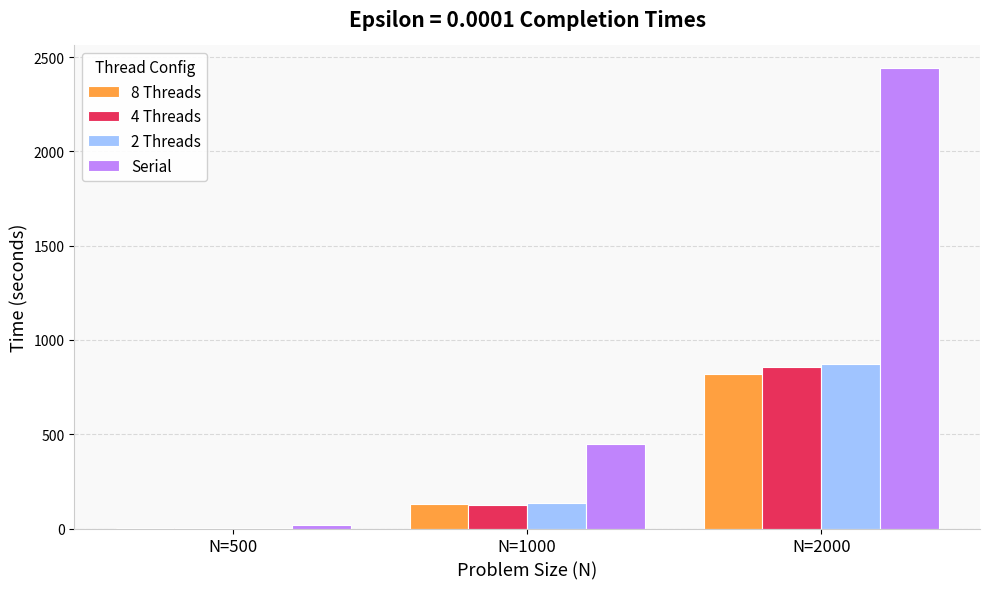

What is the maximum value for 2 Threads?

870.5